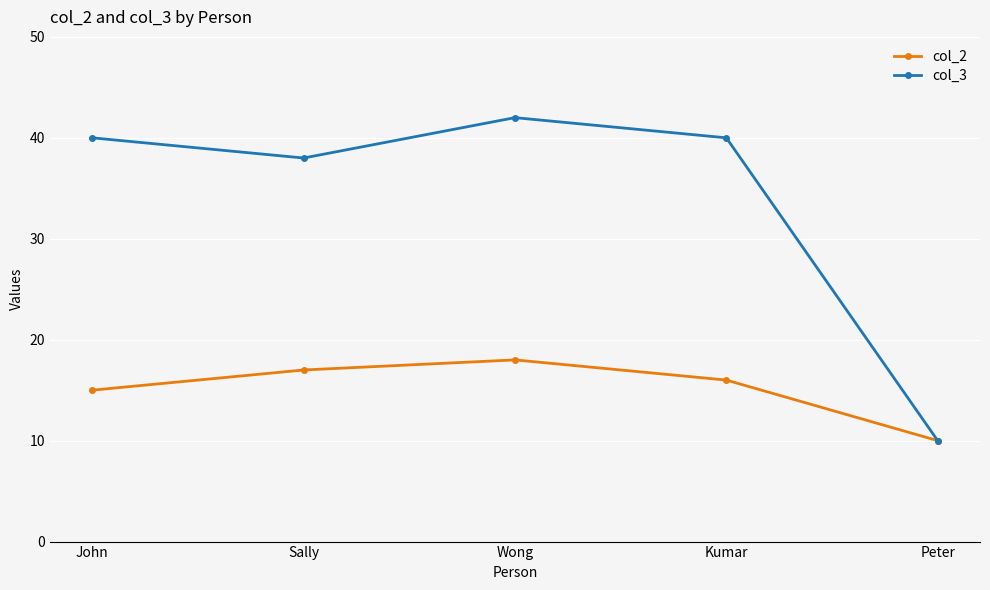

Count the number of categories in the chart.

5